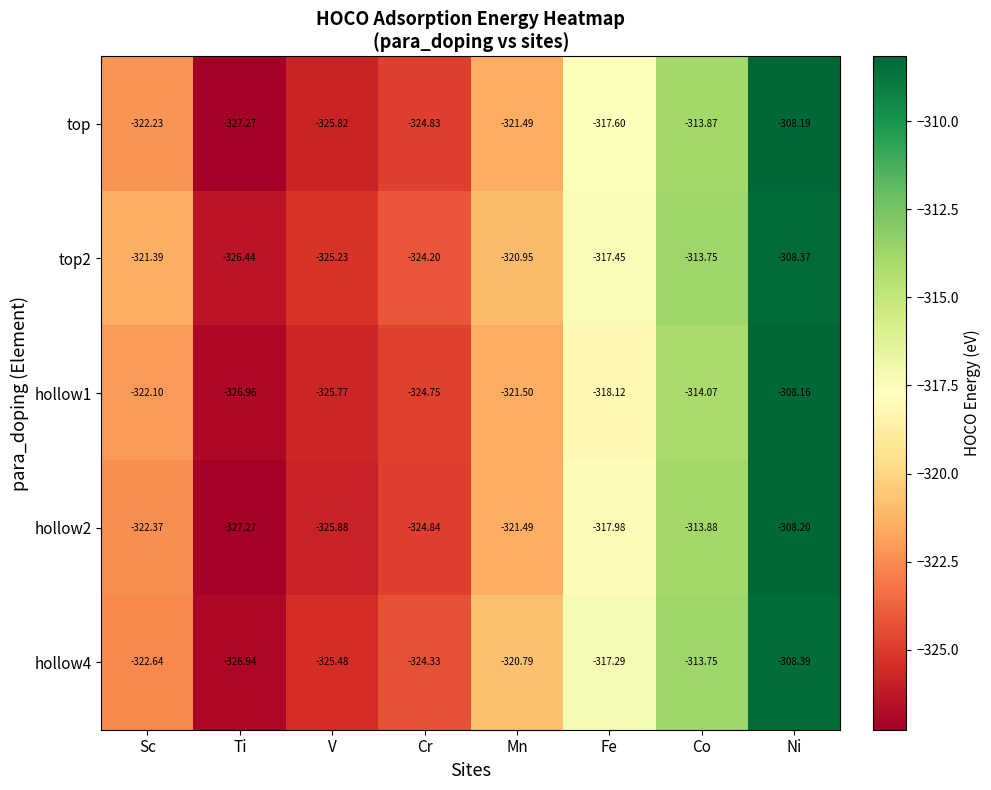

List the series in order of their peak value, highest first.

hollow1, top, hollow2, top2, hollow4